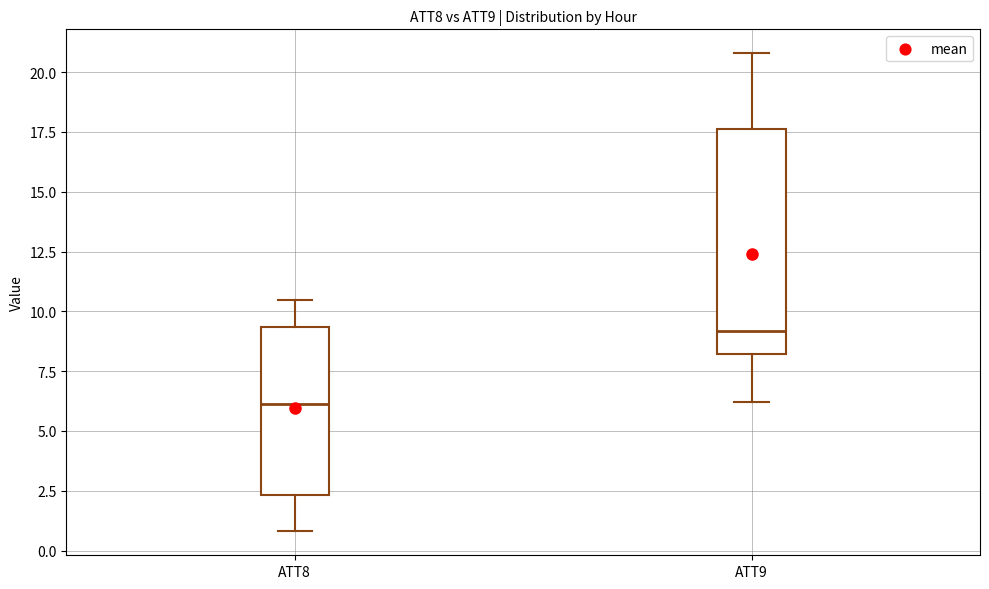

Reading left to right, read every box against the y-axis: the position of its median line, the range the box covers, and the ends of its whiskers. The values are not printed on the chart, so give them approximately, as read against the axis.

ATT8: median 6.0, box 2.5 to 9.5, whiskers 1.0 to 10.5
ATT9: median 9.0, box 8.0 to 17.5, whiskers 6.0 to 21.0